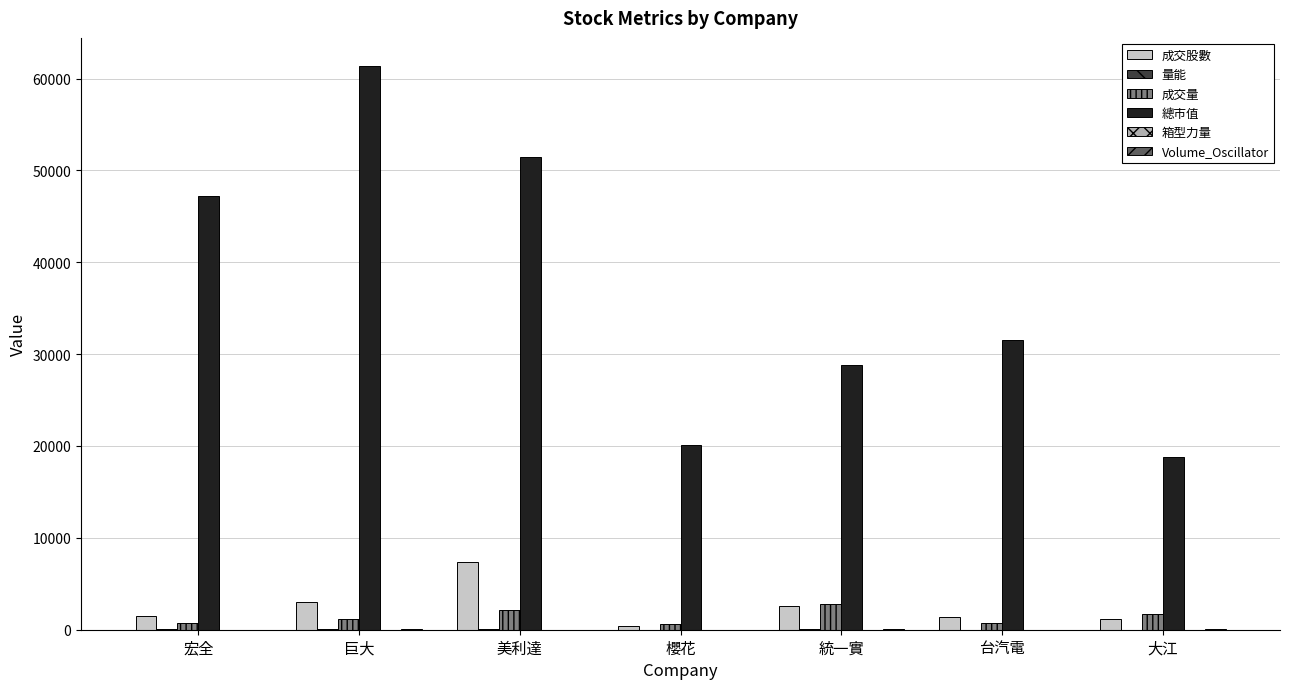

The value of 總市值 at 統一實 is 28819.0. True or false?

True